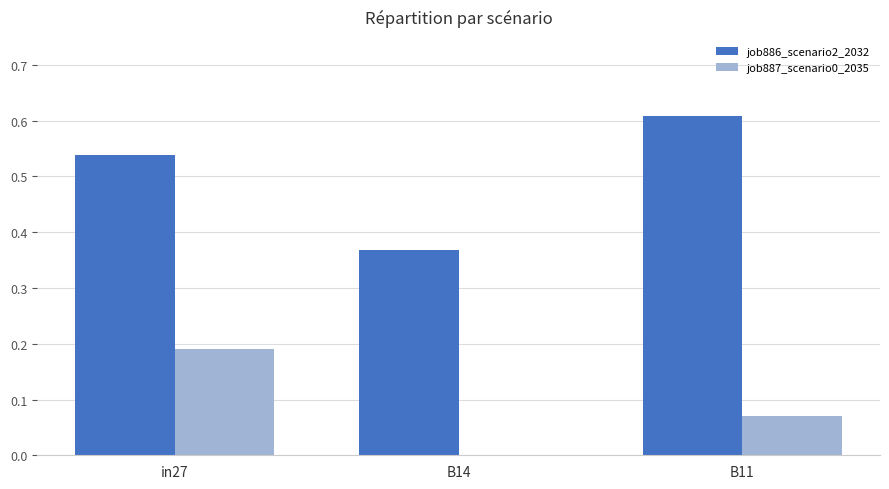

At which category is the sum across all series the highest?

in27